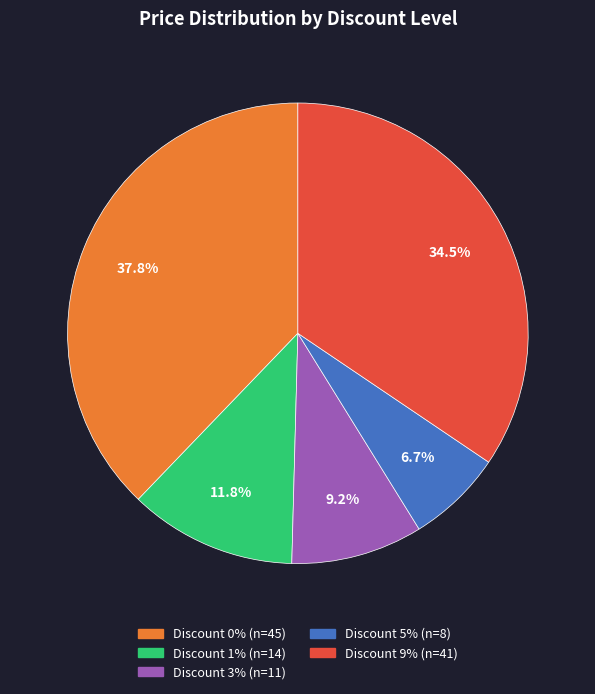

Does any single category account for the majority?

No